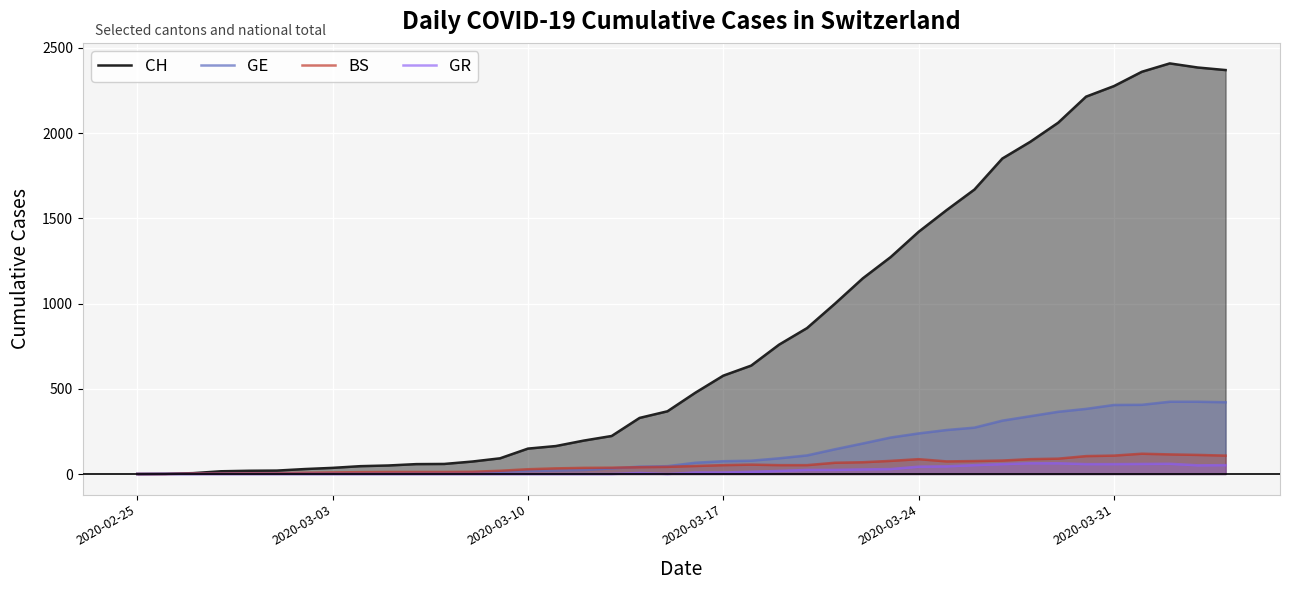

Which series has the widest spread of values?

CH